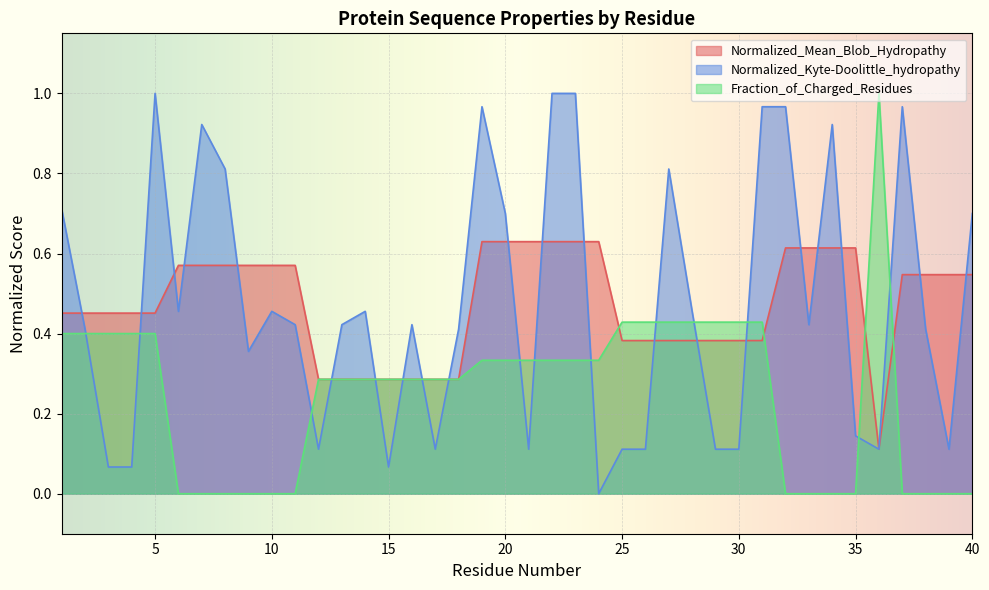

What is the approximate value of Normalized_Kyte-Doolittle_hydropathy at 18?

0.4